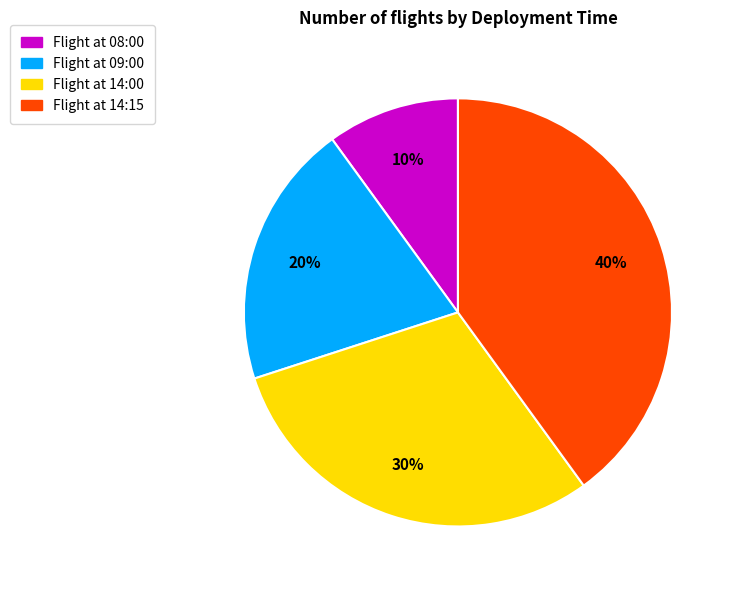

To the nearest percent, what is the difference between the largest and smallest slice percentages?

30%